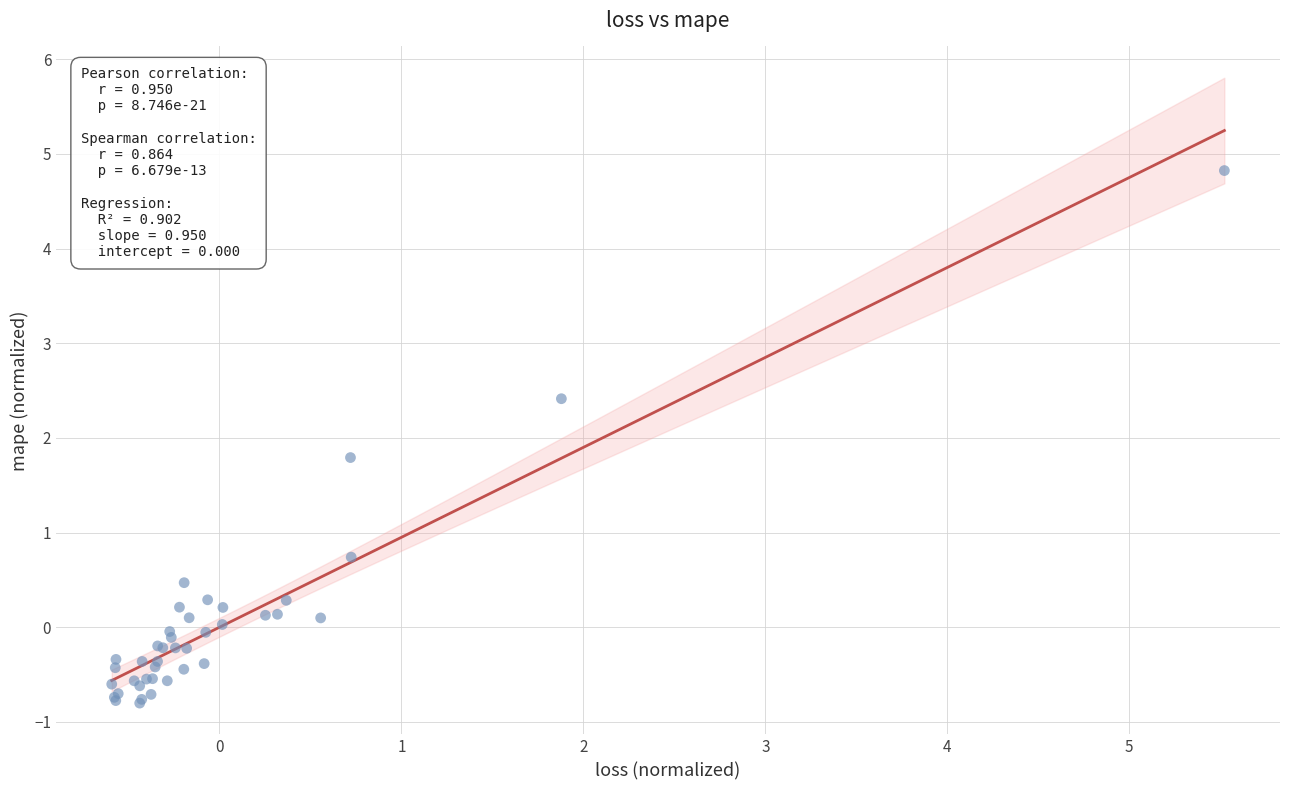

What Y value in the scatter plot is closest to 2?

1.8